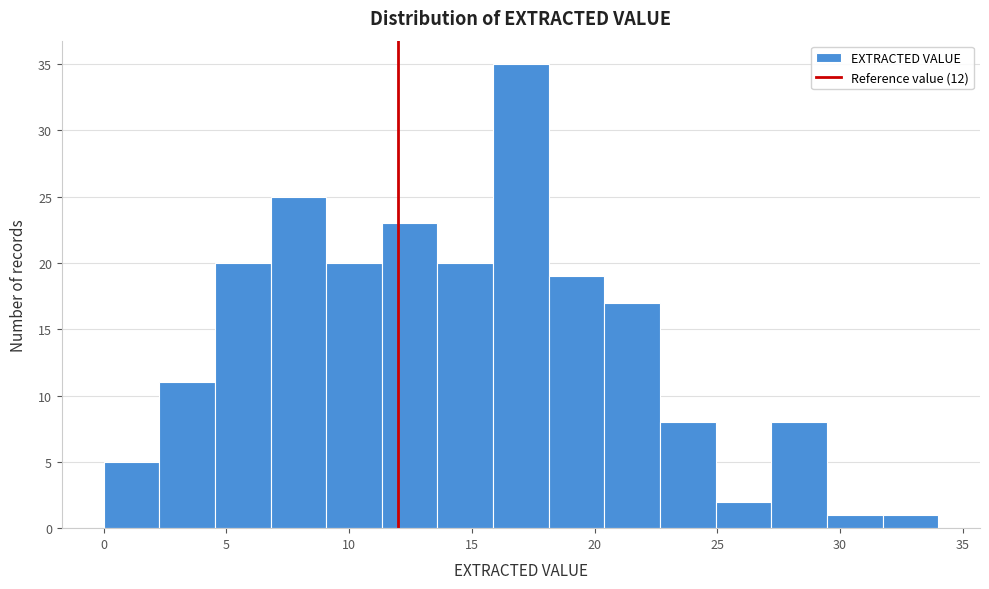

Which range on the x-axis has the tallest bar?

16.0 to 18.0